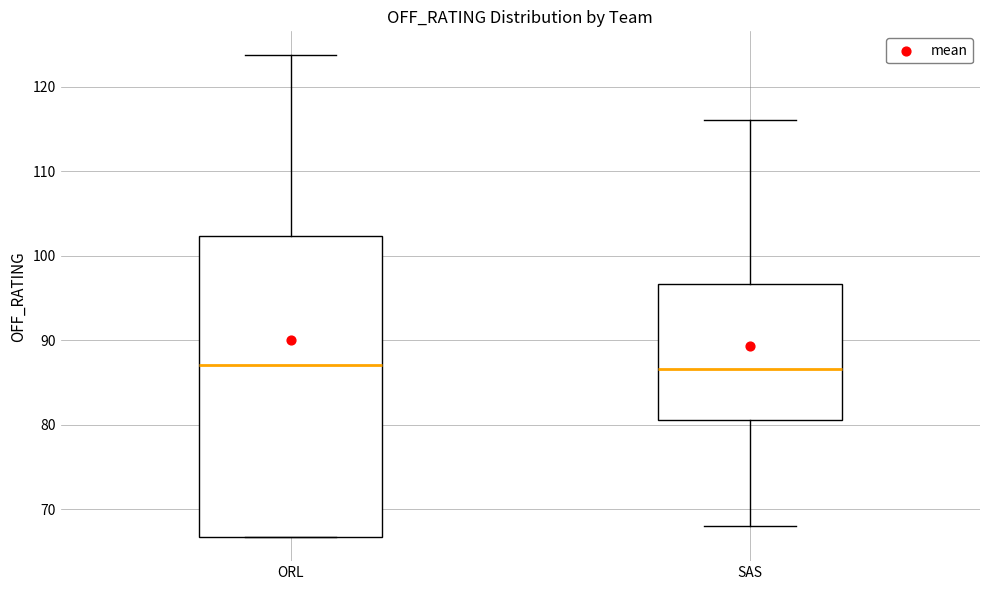

Where does the median line of the box for SAS sit on the y-axis? The values are not printed on the chart, so give them approximately, as read against the axis.

87